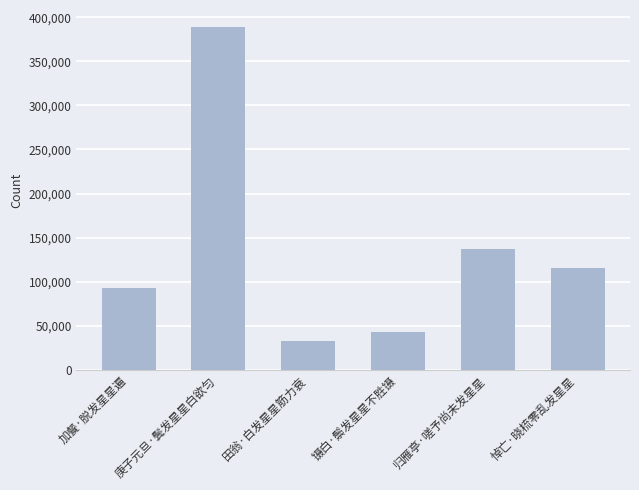

How many bars are there in total?

6